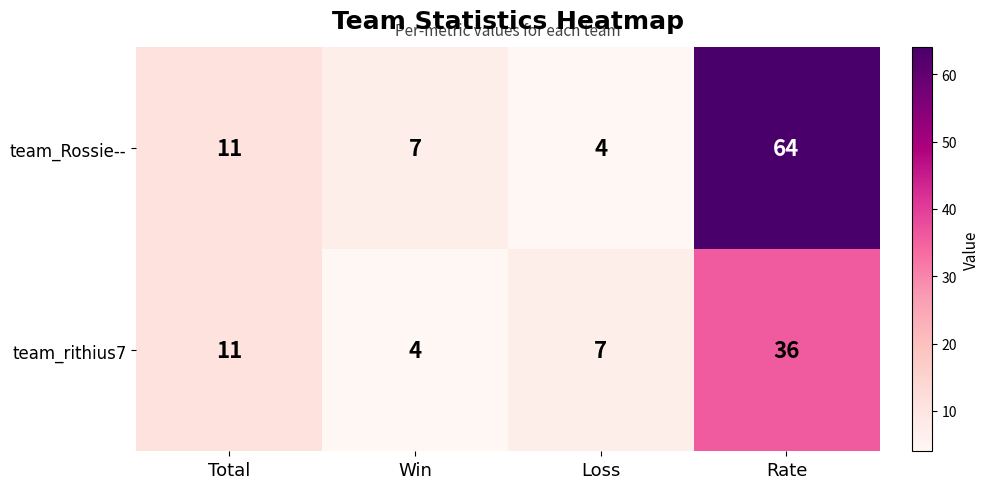

Which series has the largest range (max minus min)?

team_Rossie--